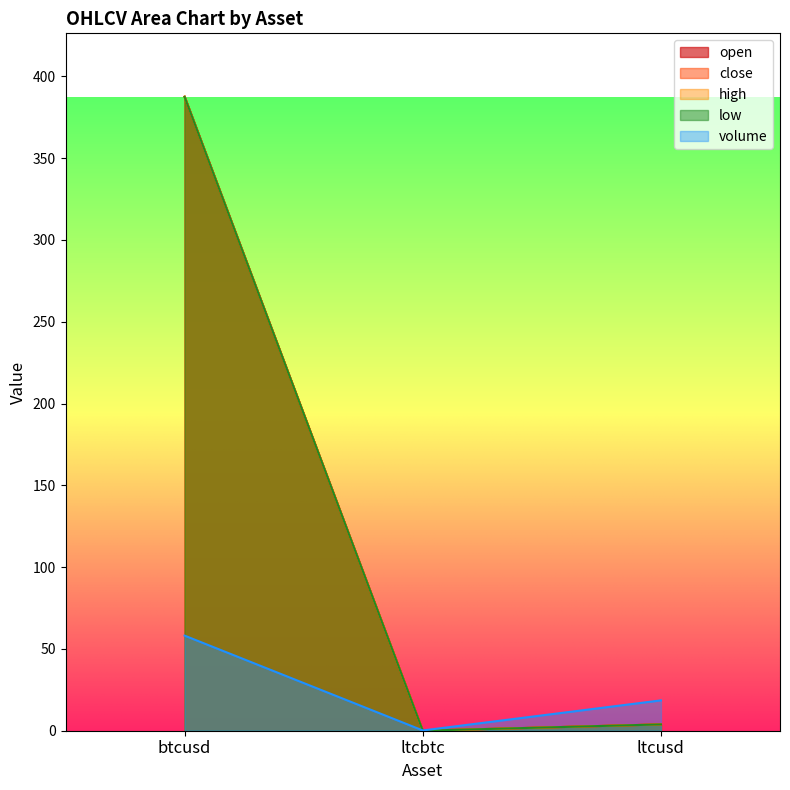

What is the sum of all low values?

391.3